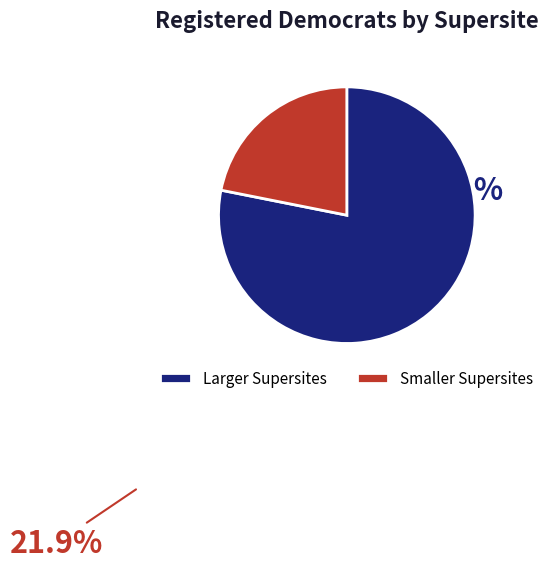

Which category accounts for the majority?

Larger Supersites